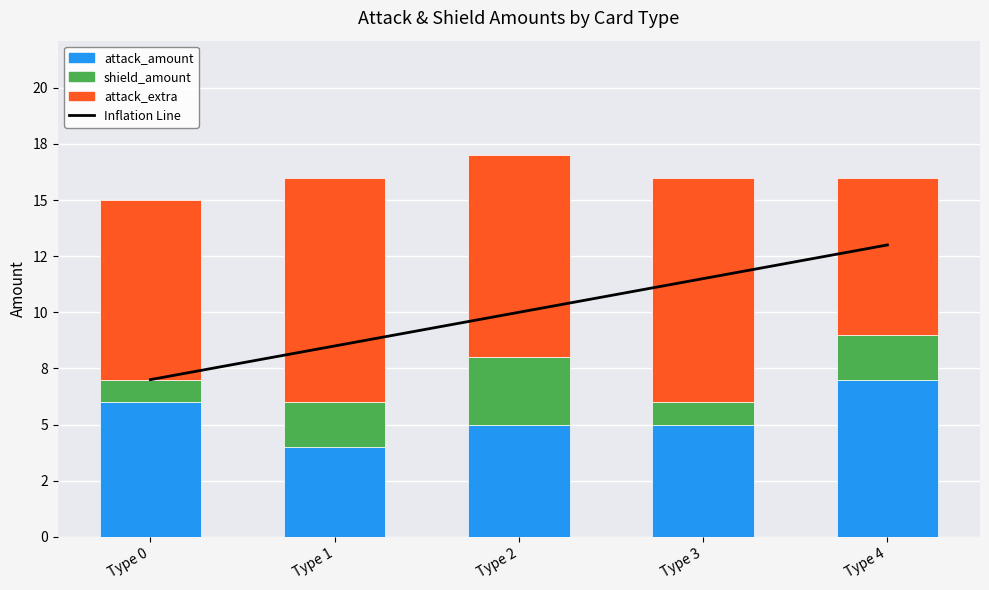

Reading right to left, extract all data points from this chart.

Inflation Line: 13.0	11.5	10.0	8.5	7.0
attack_amount: 7.0	5.0	5.0	4.0	6.0
shield_amount: 2.0	1.0	3.0	2.0	1.0
attack_extra: 7.0	10.0	9.0	10.0	8.0